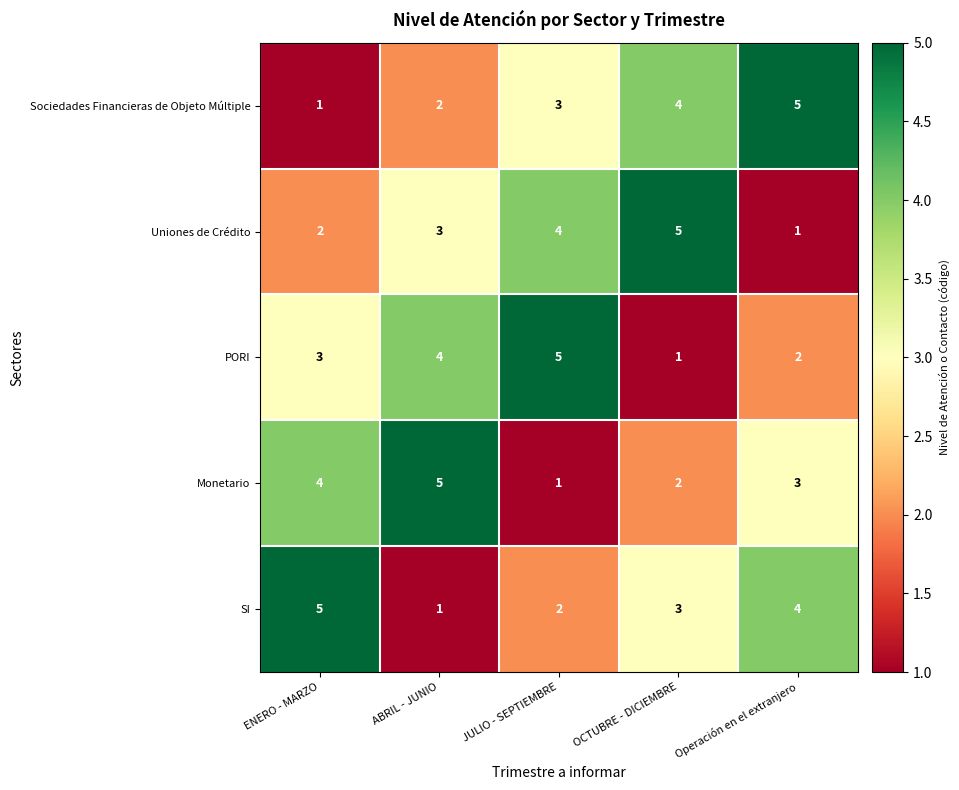

At Operación en el extranjero, list the series in order from smallest to largest.

Uniones de Crédito, PORI, Monetario, SI, Sociedades Financieras de Objeto Múltiple